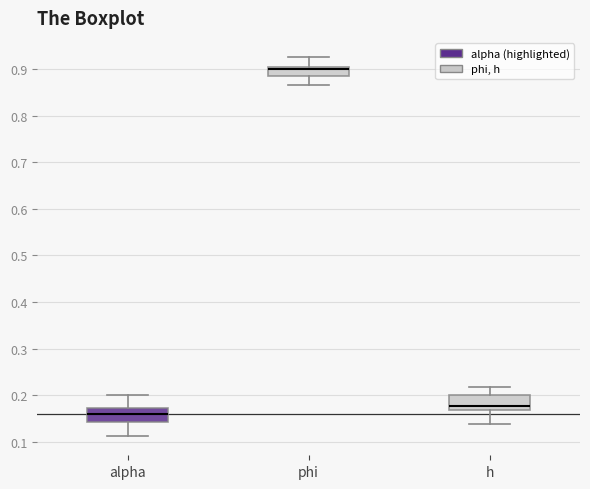

Reading left to right, read every box against the y-axis: the position of its median line, the range the box covers, and the ends of its whiskers. The values are not printed on the chart, so give them approximately, as read against the axis.

alpha: median 0.16, box 0.14 to 0.17, whiskers 0.11 to 0.20
phi: median 0.90 (just below the box's upper edge), box 0.88 to 0.90, whiskers 0.87 to 0.93
h: median 0.18, box 0.17 to 0.20, whiskers 0.14 to 0.22